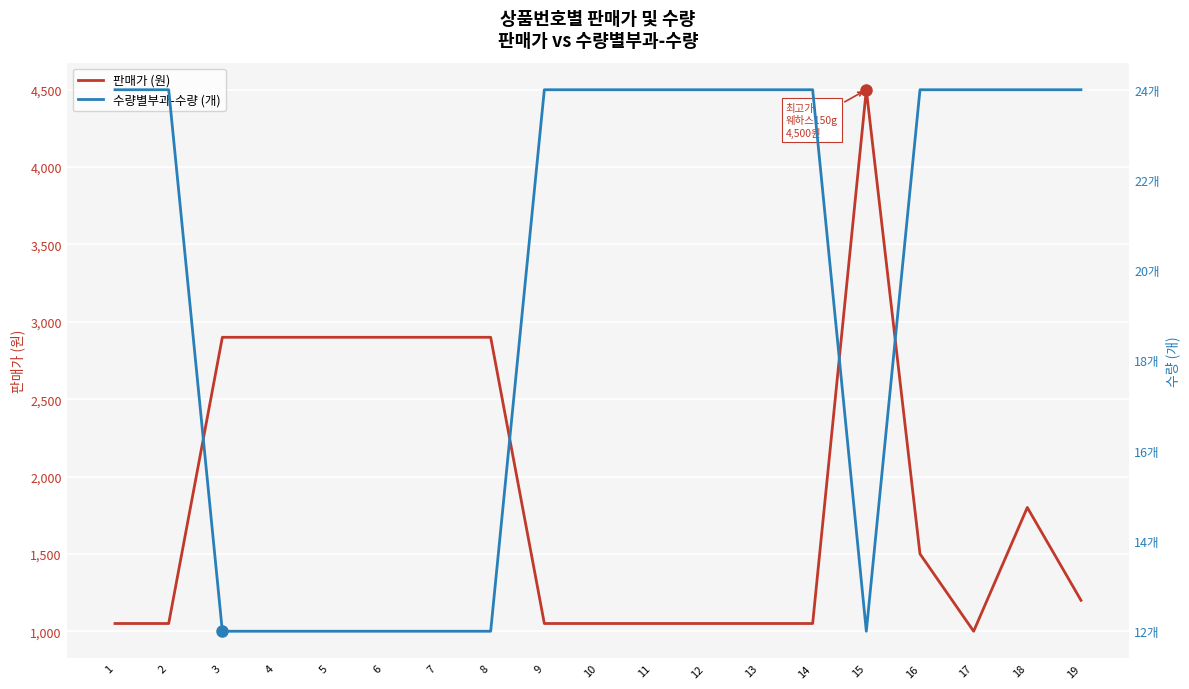

Where is 수량별부과-수량 (개) nearest to the value 18?

1